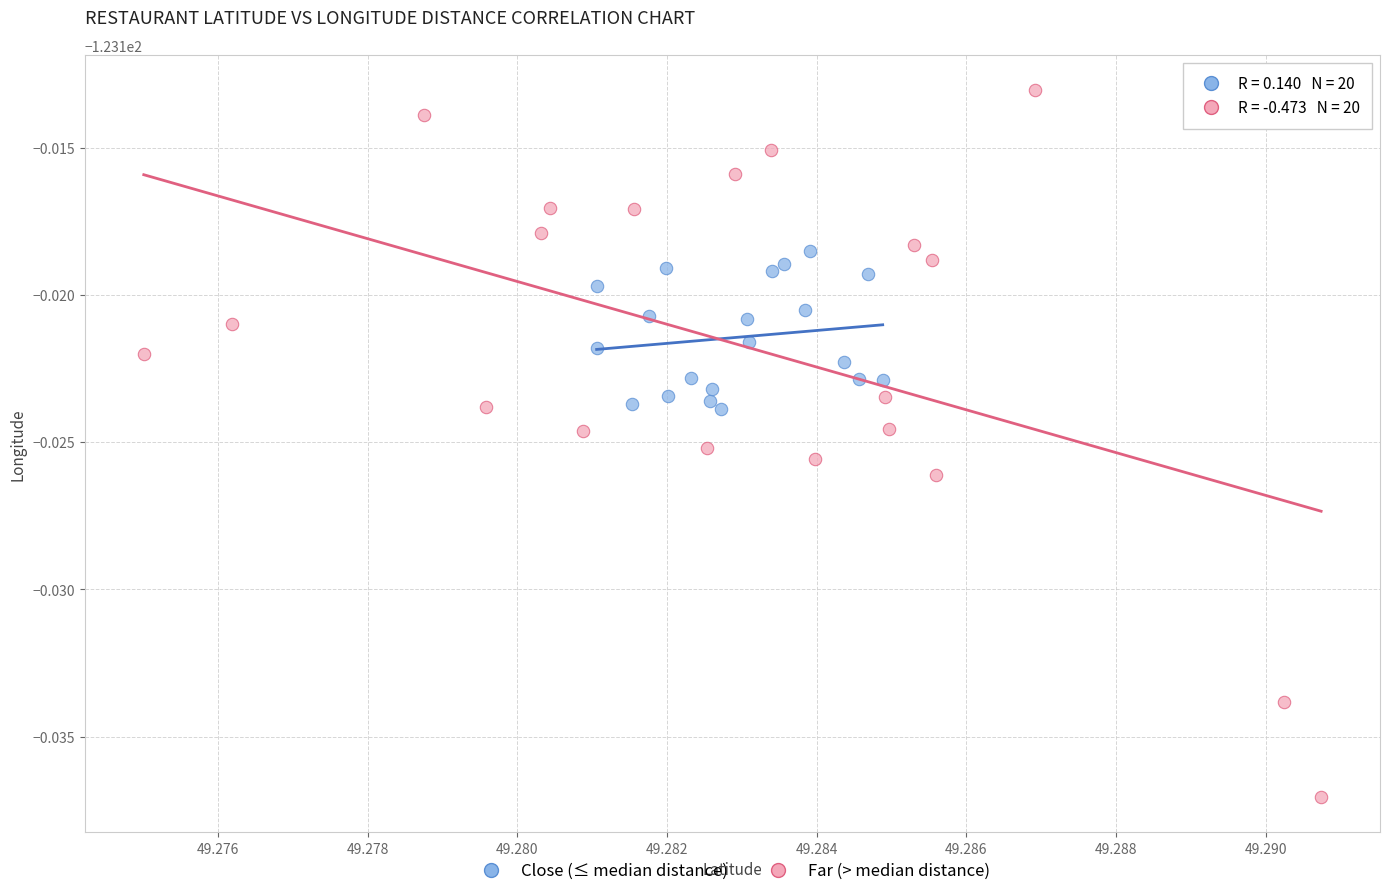

What are all the series names shown in the legend?

Close (≤ median distance), Far (> median distance)